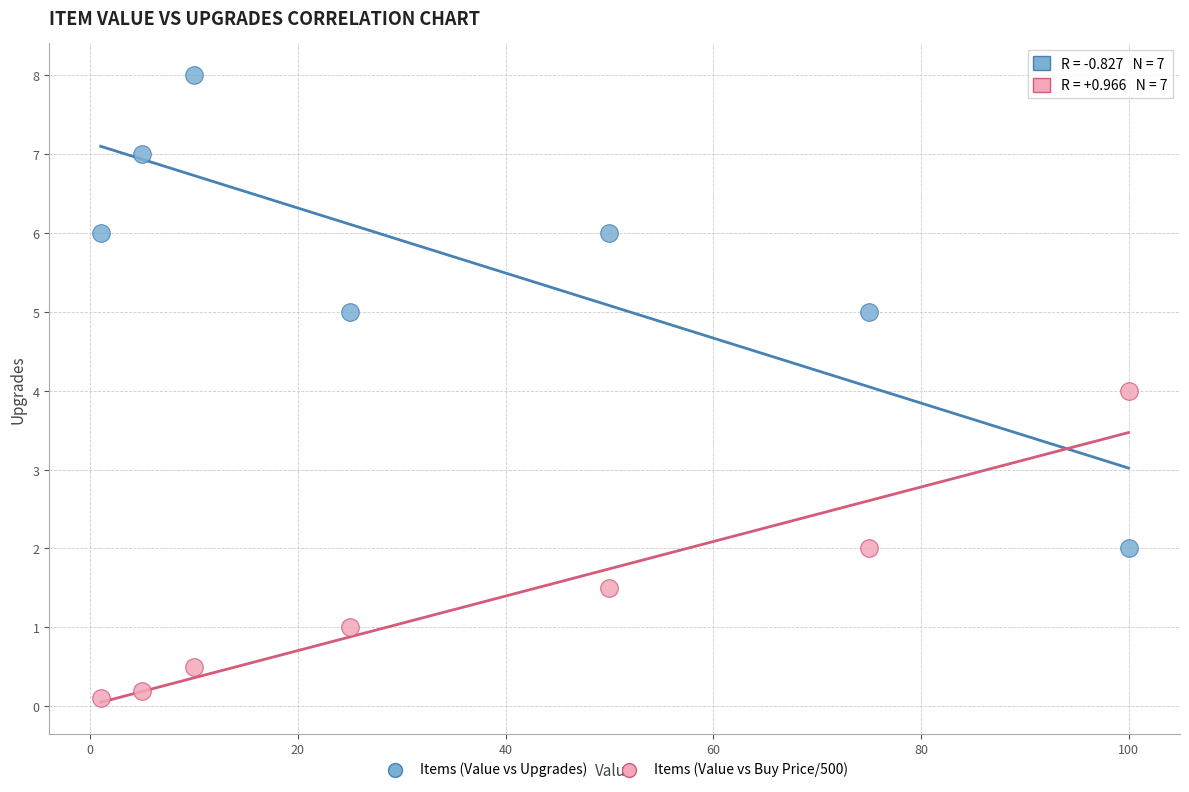

What is the X range (max minus min) for the scatter plot?

99.0